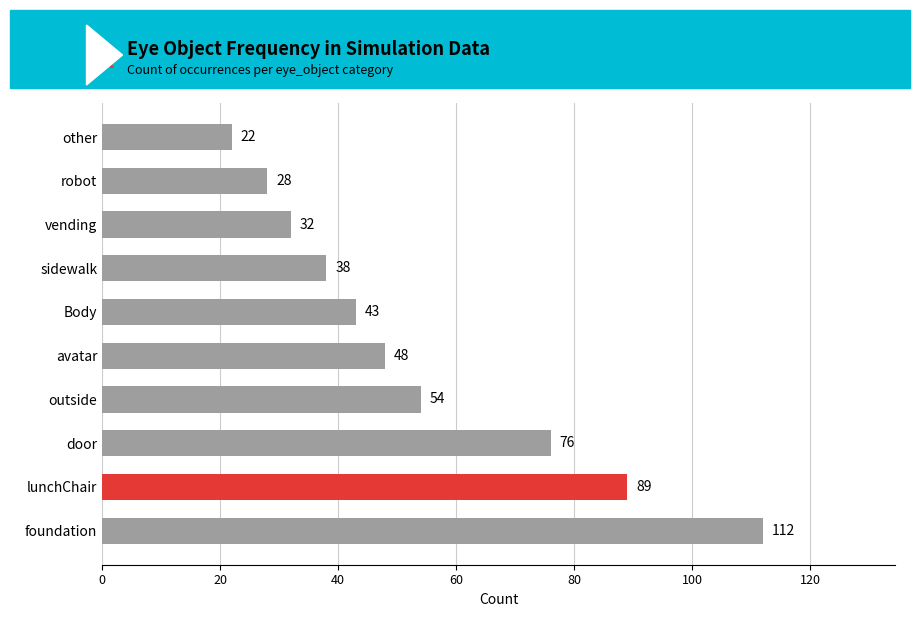

At which category does the chart reach its peak across all series?

foundation